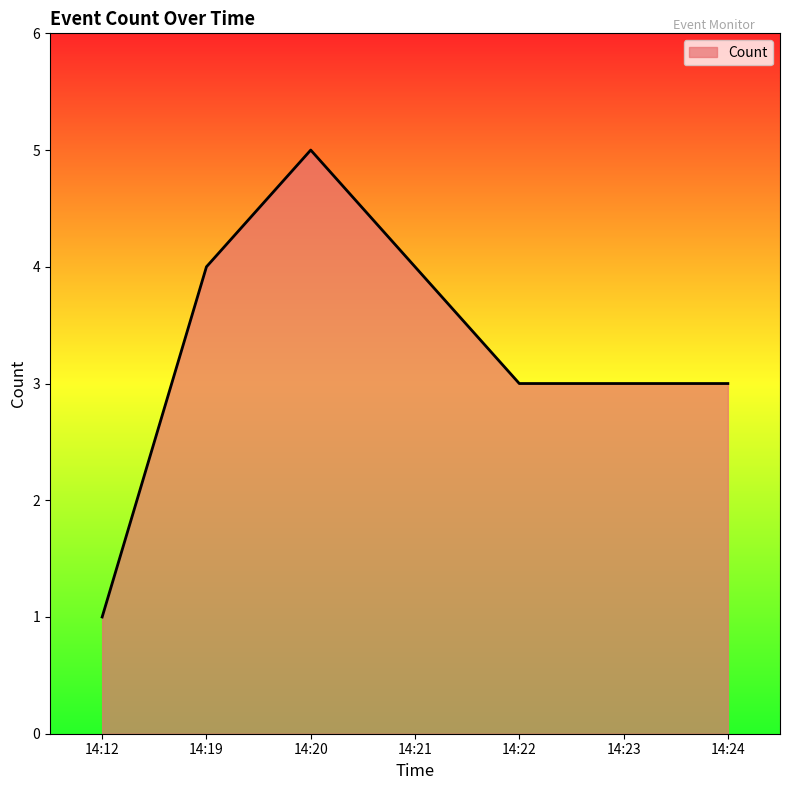

What is the approximate value at 14:19?

4